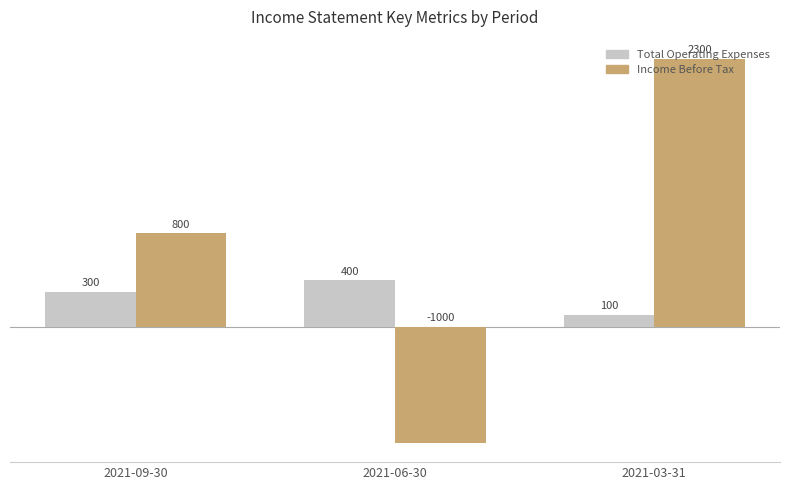

Rank the categories by Total Operating Expenses value from highest to lowest.

2021-06-30, 2021-09-30, 2021-03-31